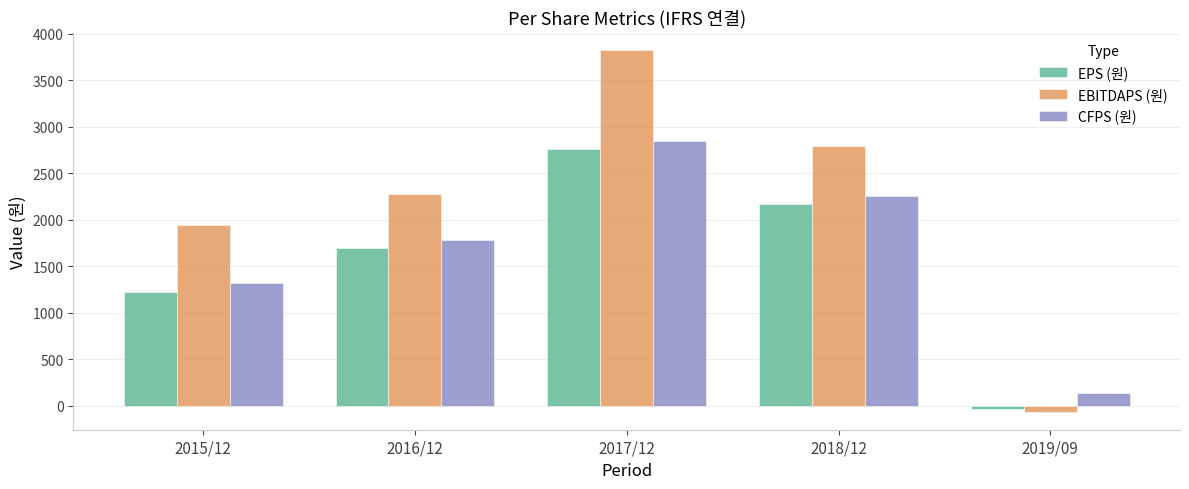

How many groups of bars are there?

5